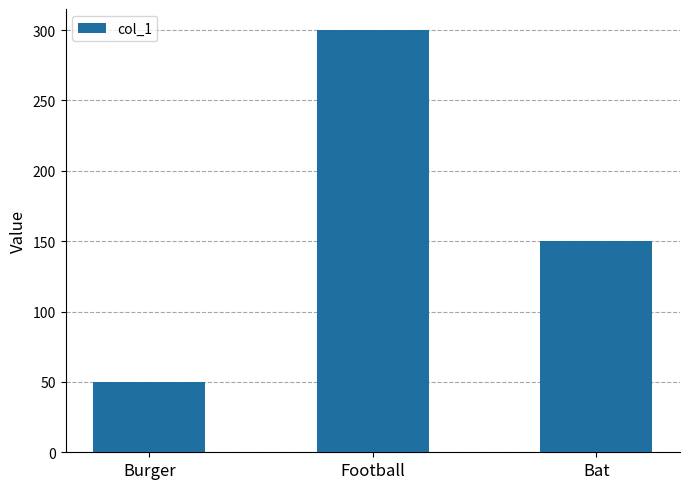

What is the label of the 3rd bar from the left?

Bat